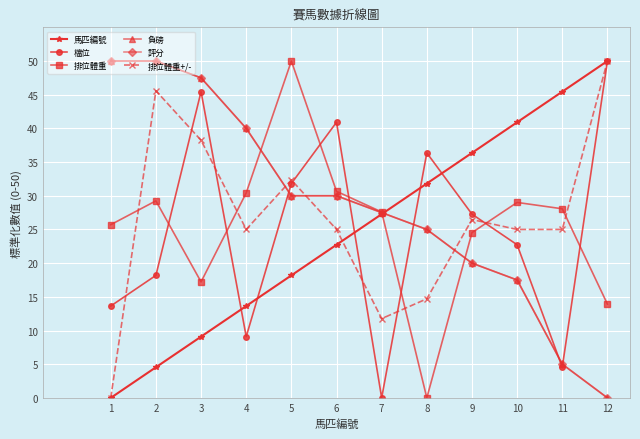

Does the chart have visible grid lines?

Yes